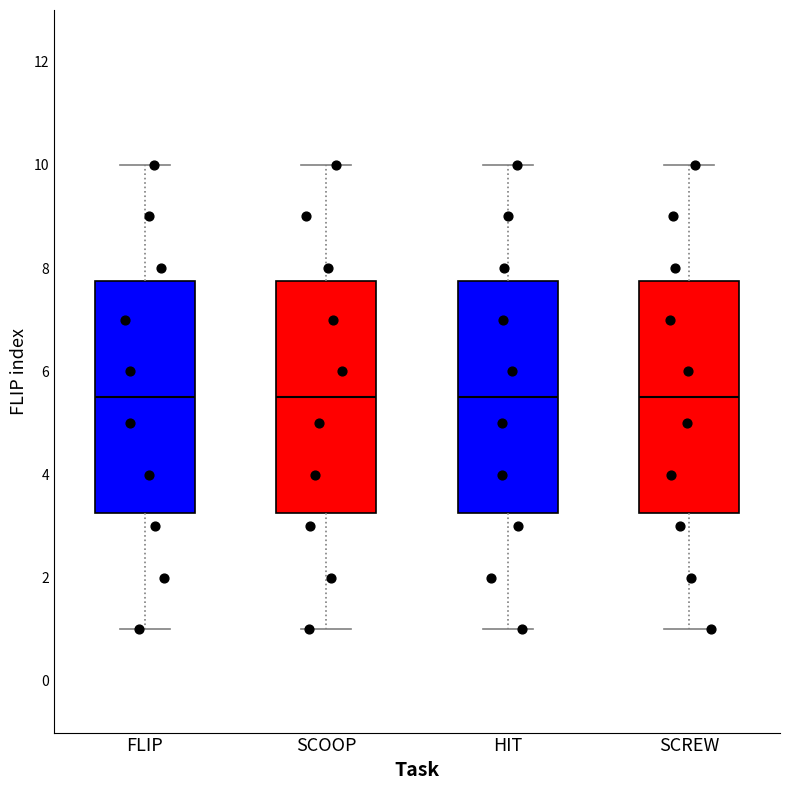

Where is the upper edge of the box for SCREW on the y-axis? The values are not printed on the chart, so give them approximately, as read against the axis.

7.8